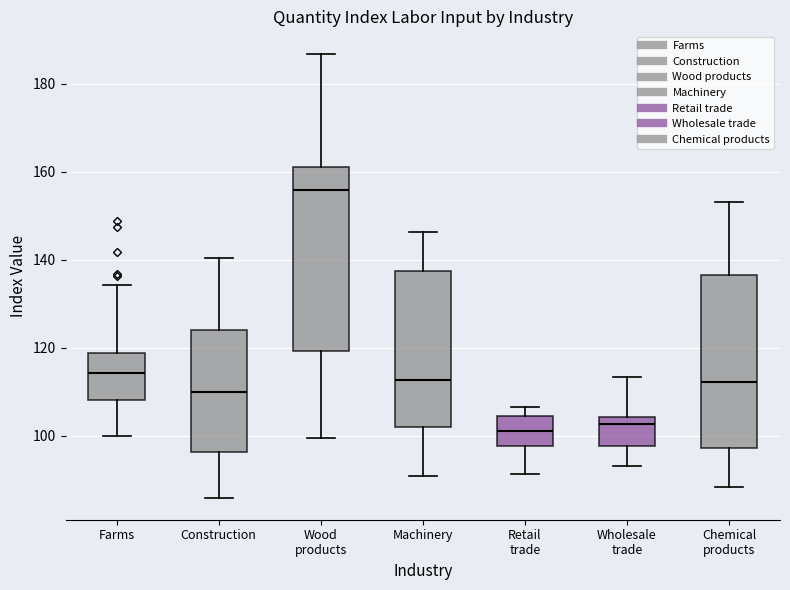

Which box has the highest median line?

Wood products